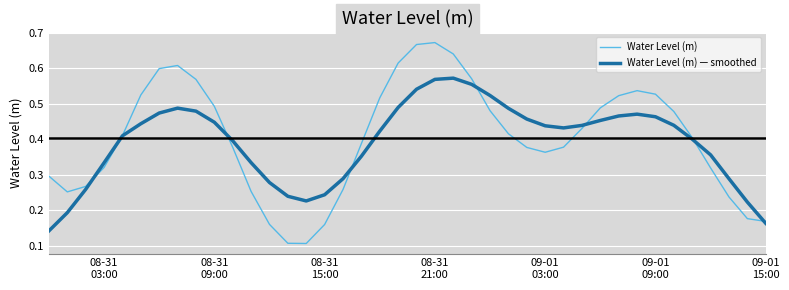

True or false: Water Level (m) and Water Level (m) — smoothed intersect in this chart.

True